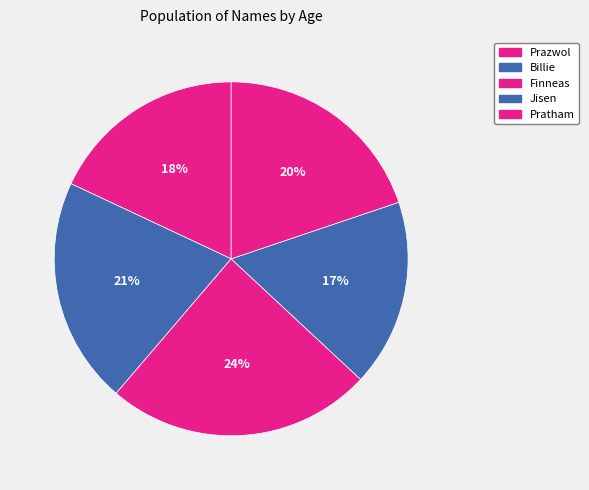

True or false: Prazwol accounts for 18% of the total.

True